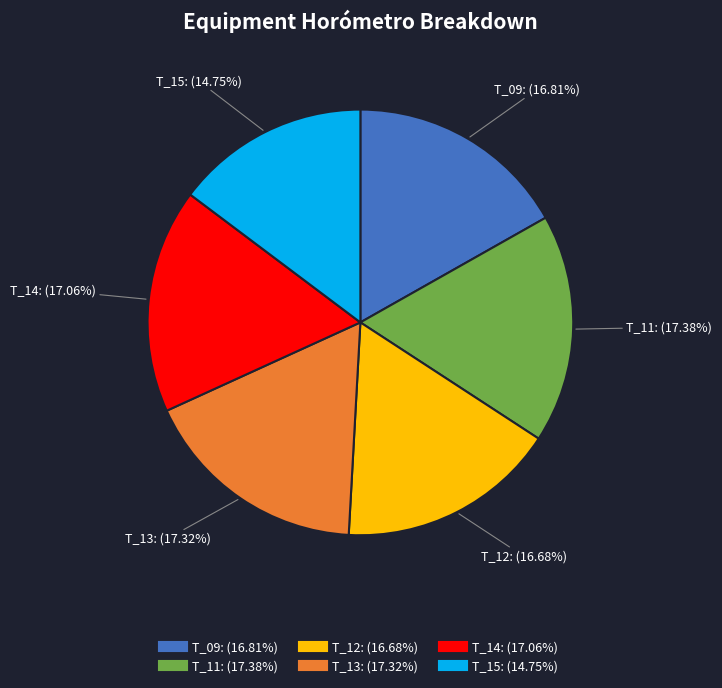

Does any single category account for the majority?

No